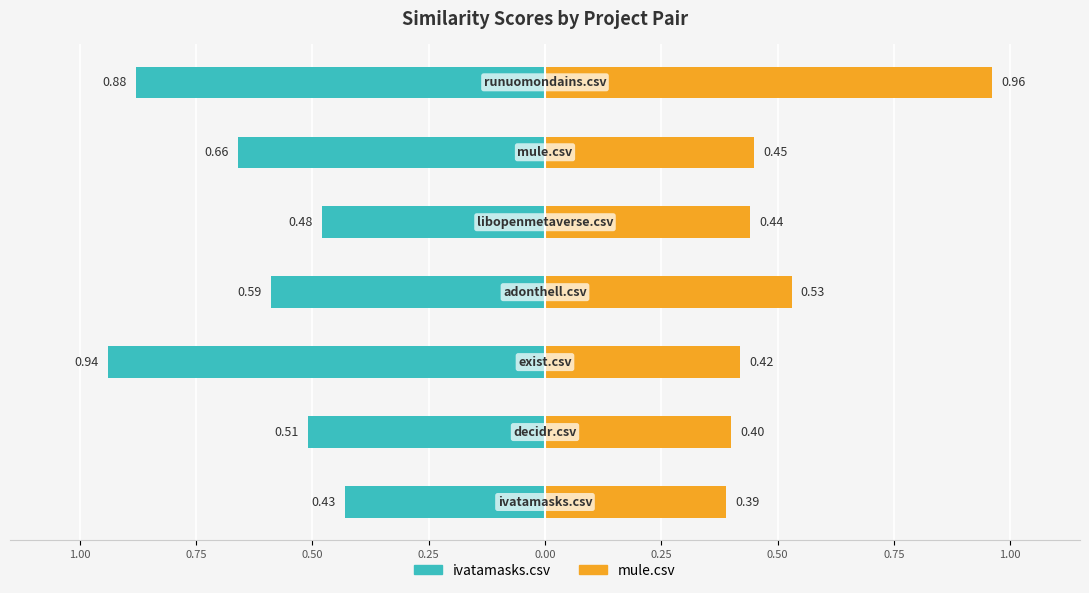

How many data points does each series have?

7